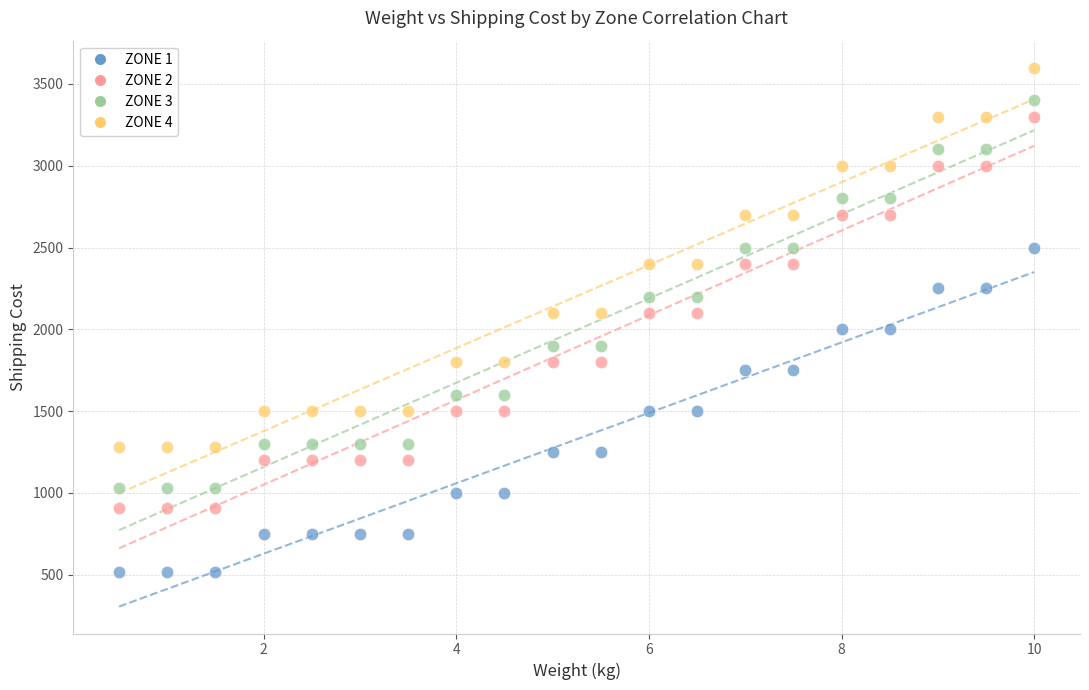

Which series has the widest spread of Y values?

ZONE 2